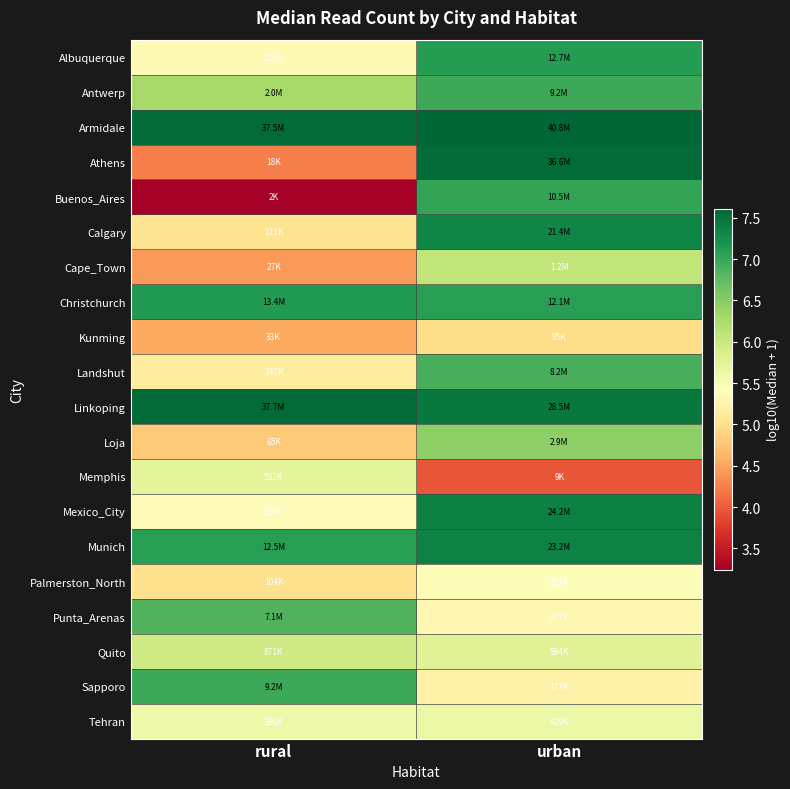

Reading right to left, extract all data points from this chart.

Albuquerque: urban=7.1	rural=5.4
Antwerp: urban=7.0	rural=6.3
Armidale: urban=7.6	rural=7.6
Athens: urban=7.6	rural=4.2
Buenos_Aires: urban=7.0	rural=3.2
Calgary: urban=7.3	rural=5.0
Cape_Town: urban=6.1	rural=4.4
Christchurch: urban=7.1	rural=7.1
Kunming: urban=5.0	rural=4.5
Landshut: urban=6.9	rural=5.2
Linkoping: urban=7.5	rural=7.6
Loja: urban=6.5	rural=4.8
Memphis: urban=3.9	rural=5.7
Mexico_City: urban=7.4	rural=5.4
Munich: urban=7.4	rural=7.1
Palmerston_North: urban=5.5	rural=5.0
Punta_Arenas: urban=5.3	rural=6.9
Quito: urban=5.8	rural=5.9
Sapporo: urban=5.2	rural=7.0
Tehran: urban=5.6	rural=5.6